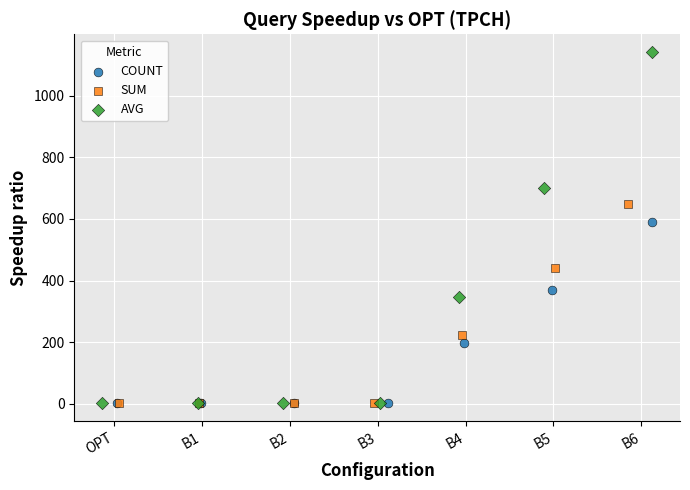

Which series has the largest Y range (max minus min)?

AVG